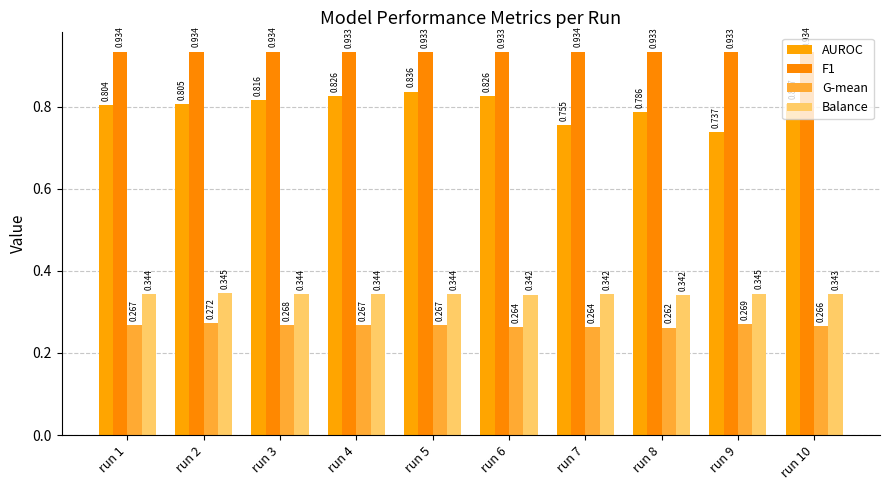

What is the sum of all Balance values?

3.4